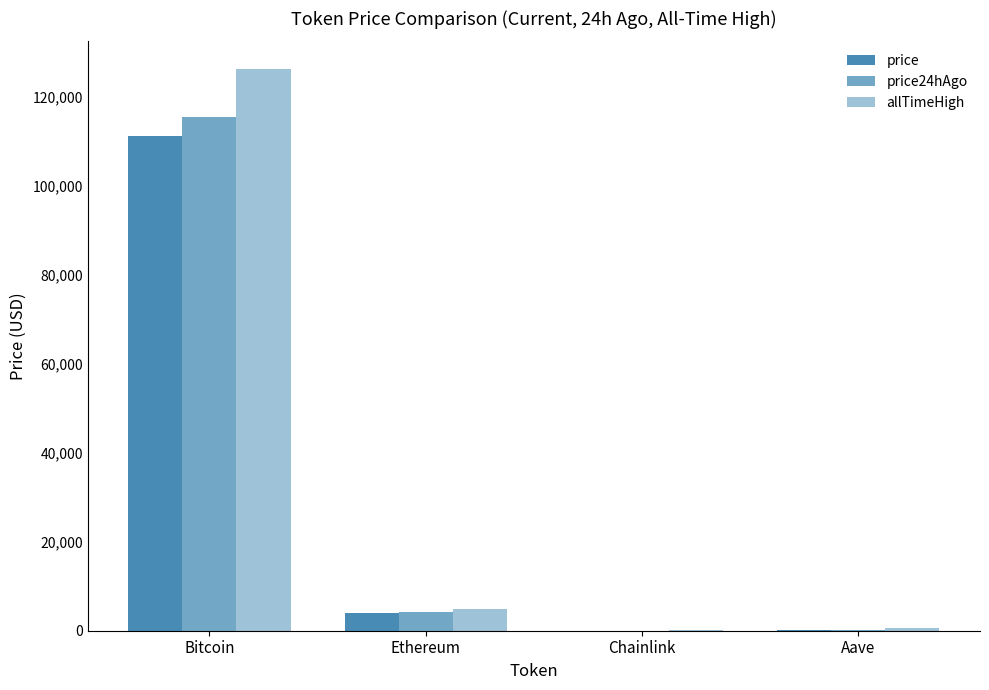

What is the minimum value shown in the chart?

18.2